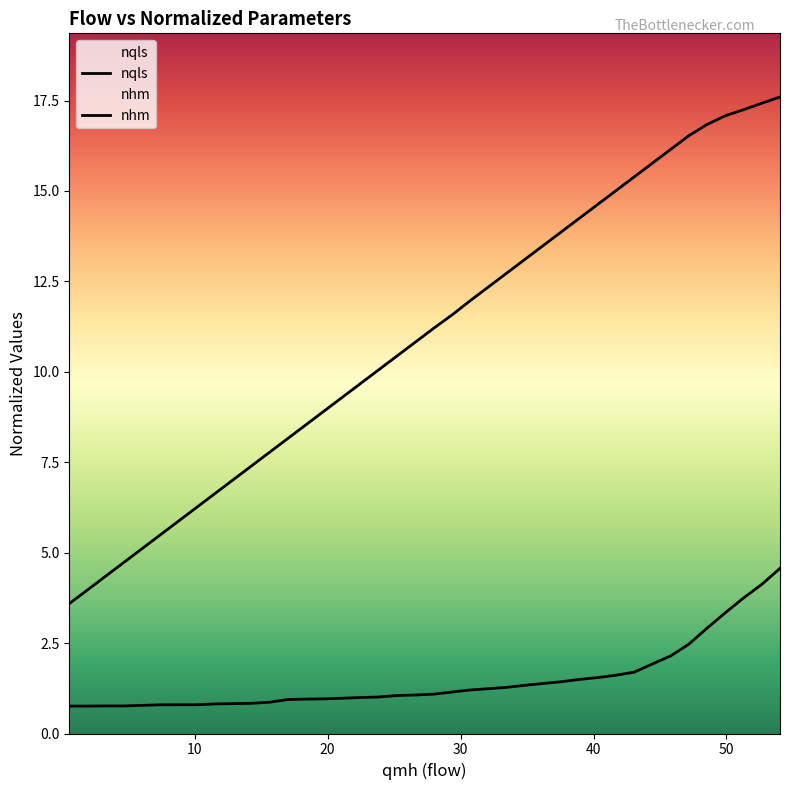

How many data points in nqls are above 11?

20